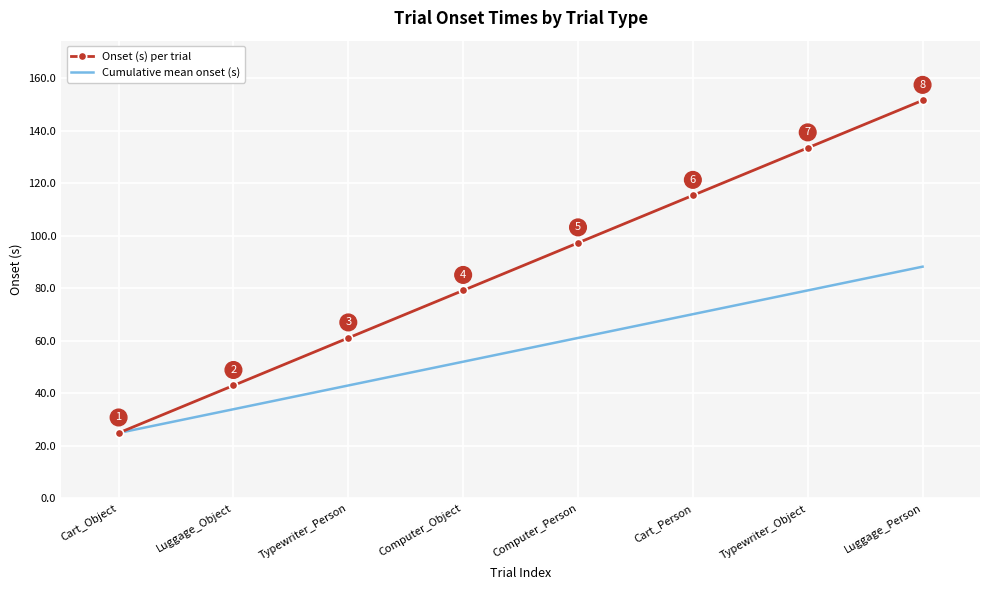

Which category has the highest value across all series?

Luggage_Person